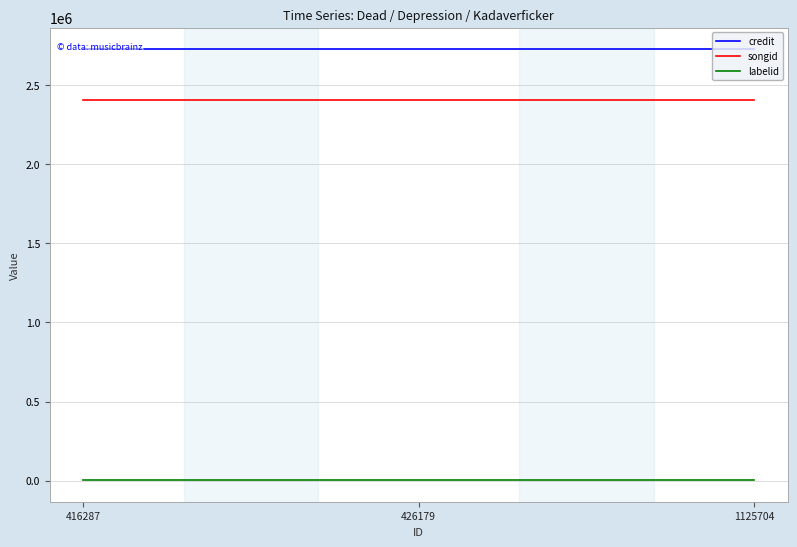

What is the average value of the labelid series?

3267